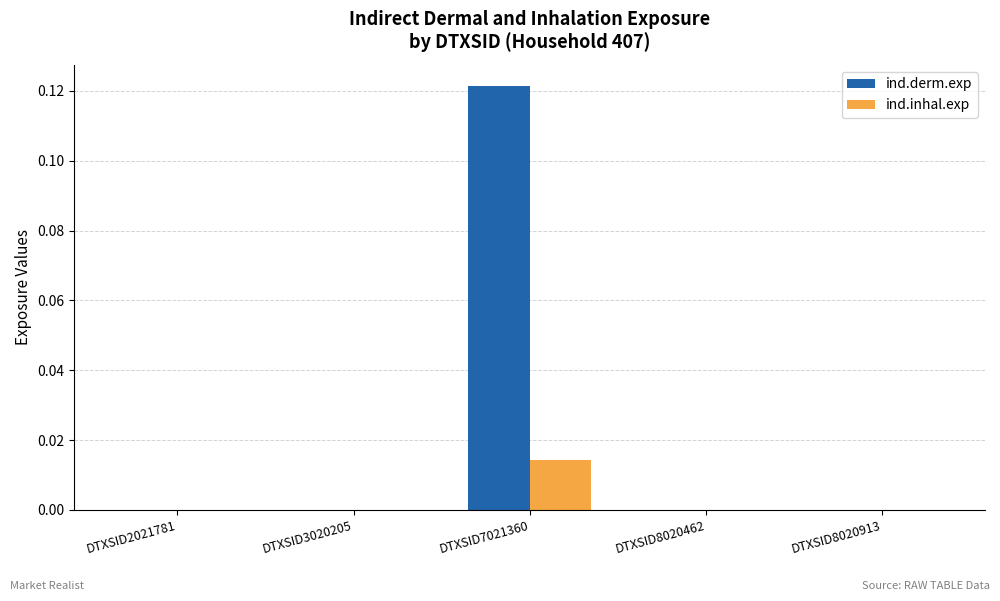

Which series has the largest range (max minus min)?

ind.derm.exp